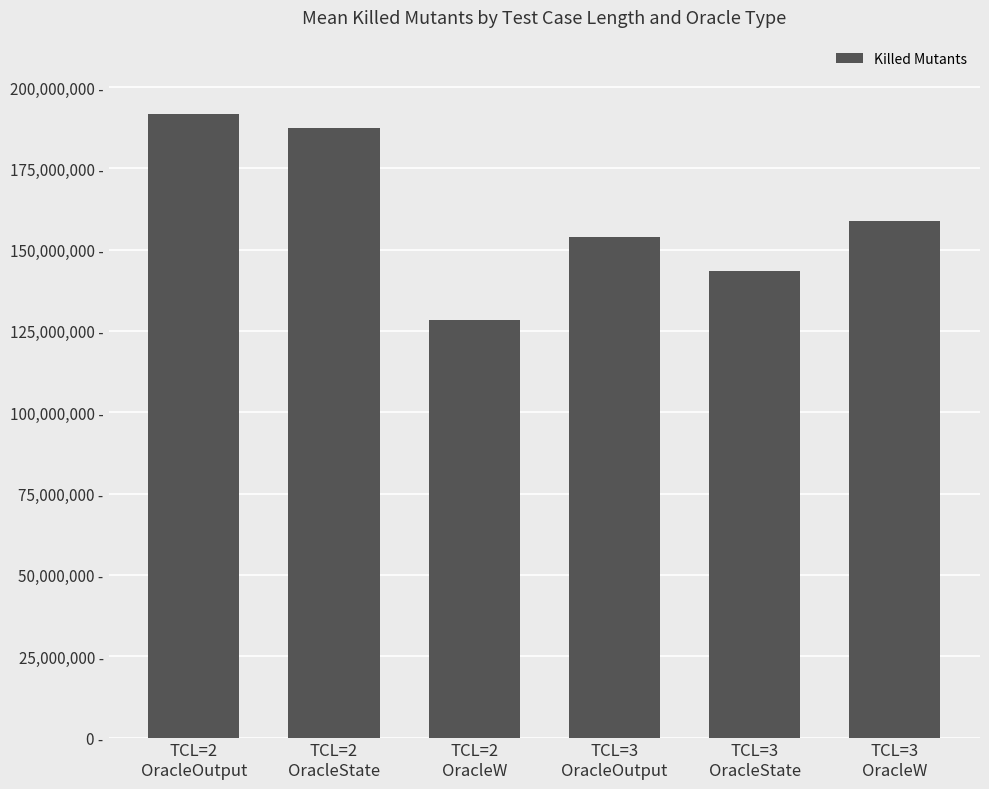

Are the bars horizontal?

No